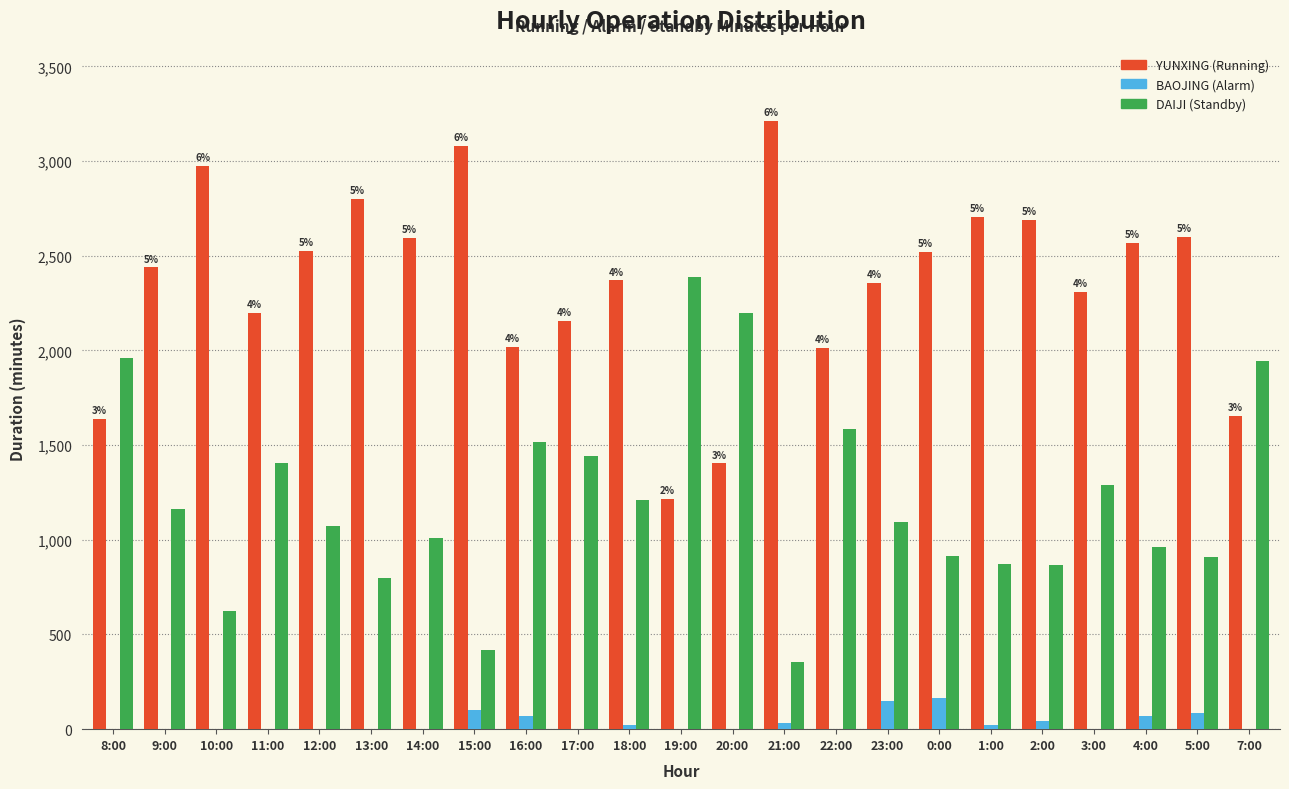

What is the greatest value displayed?

3213